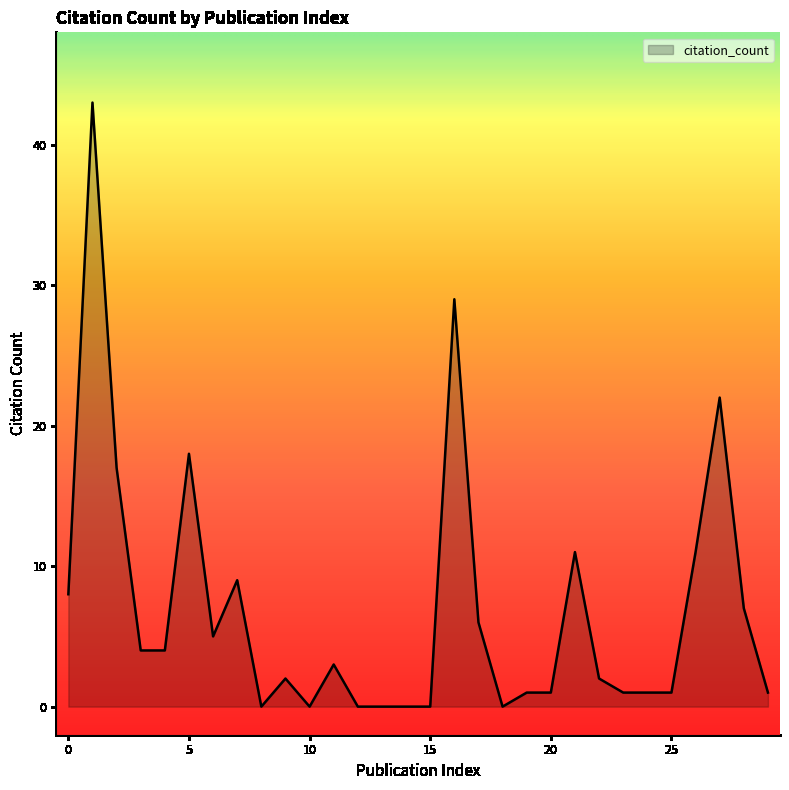

What is the difference between the maximum and minimum values?

43